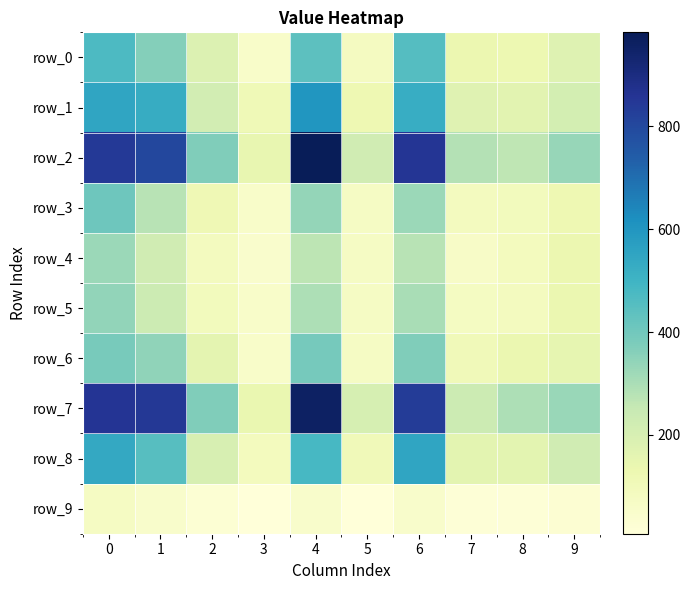

At how many categories does at least one series exceed 161?

9